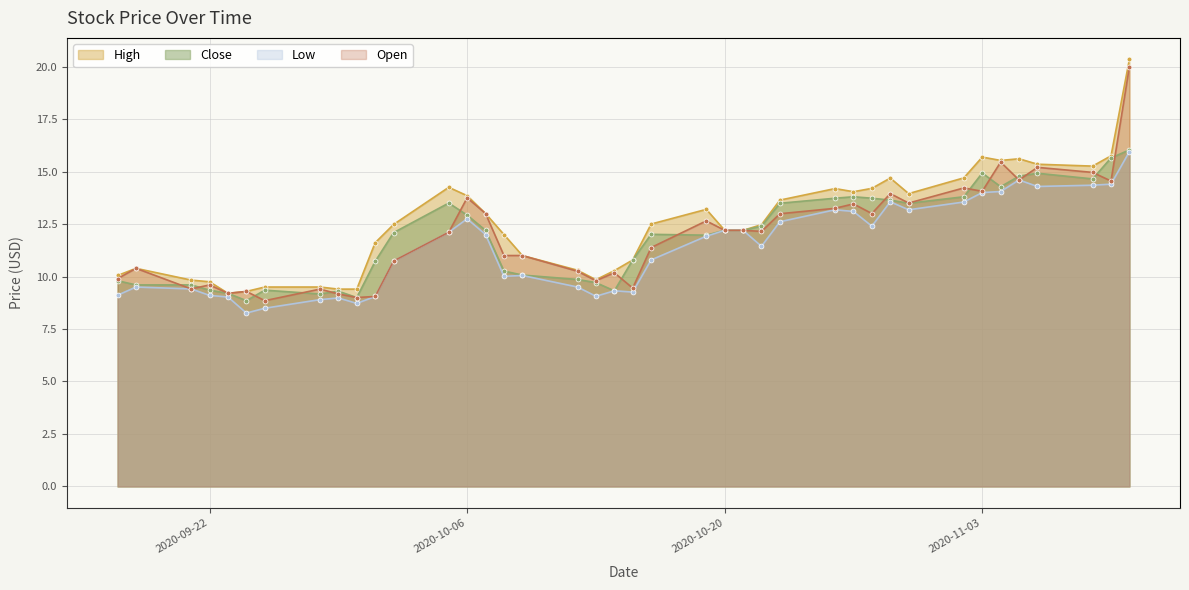

At which category does Open reach its first local valley?

2020-09-21